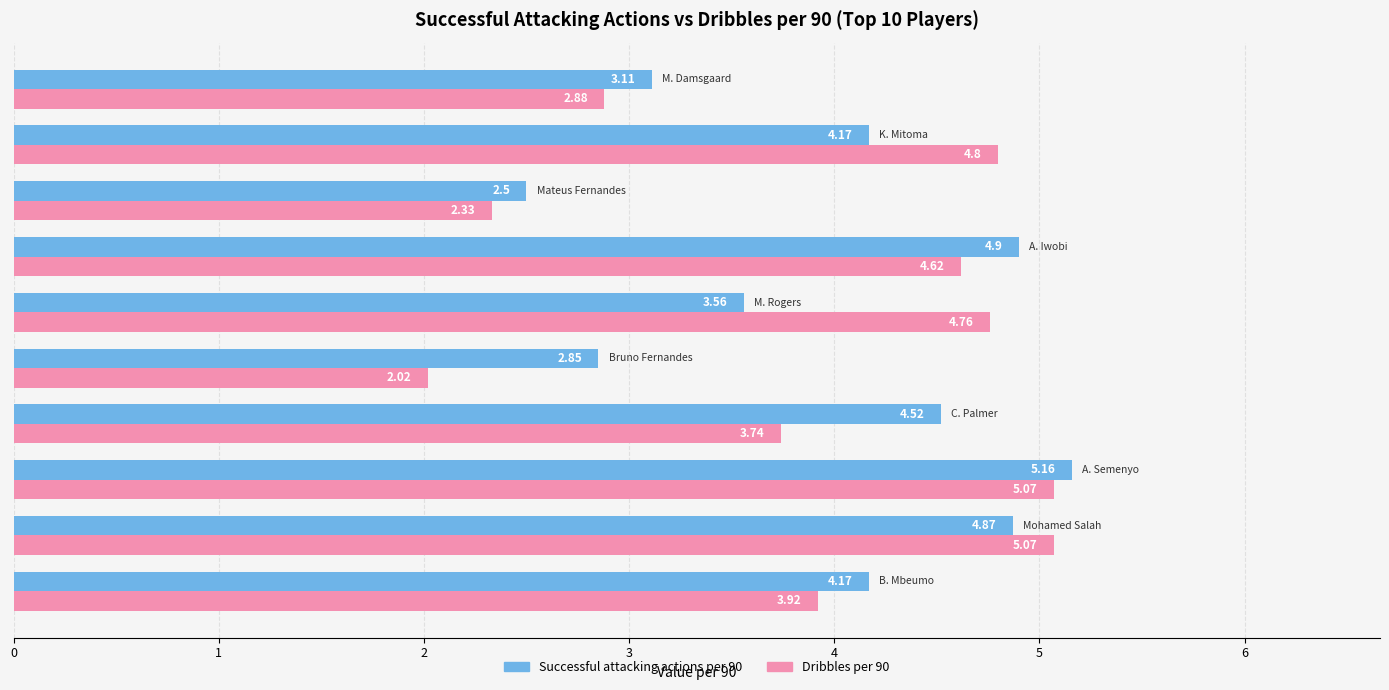

Which series has the largest total across all categories?

Successful attacking actions per 90